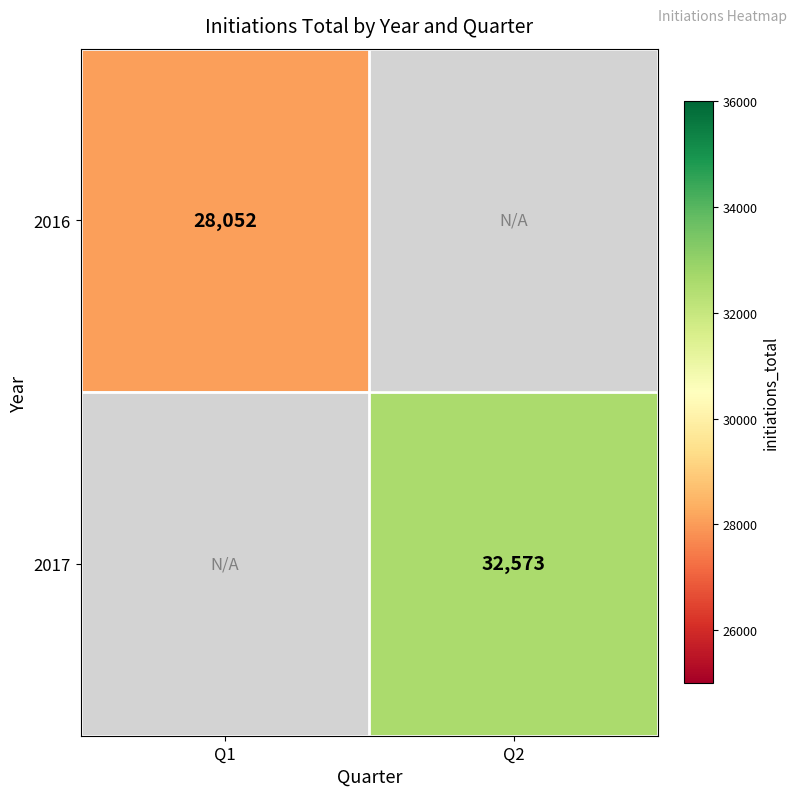

Is the value of 2016 at Q1 greater than the value of 2017 at Q2?

No